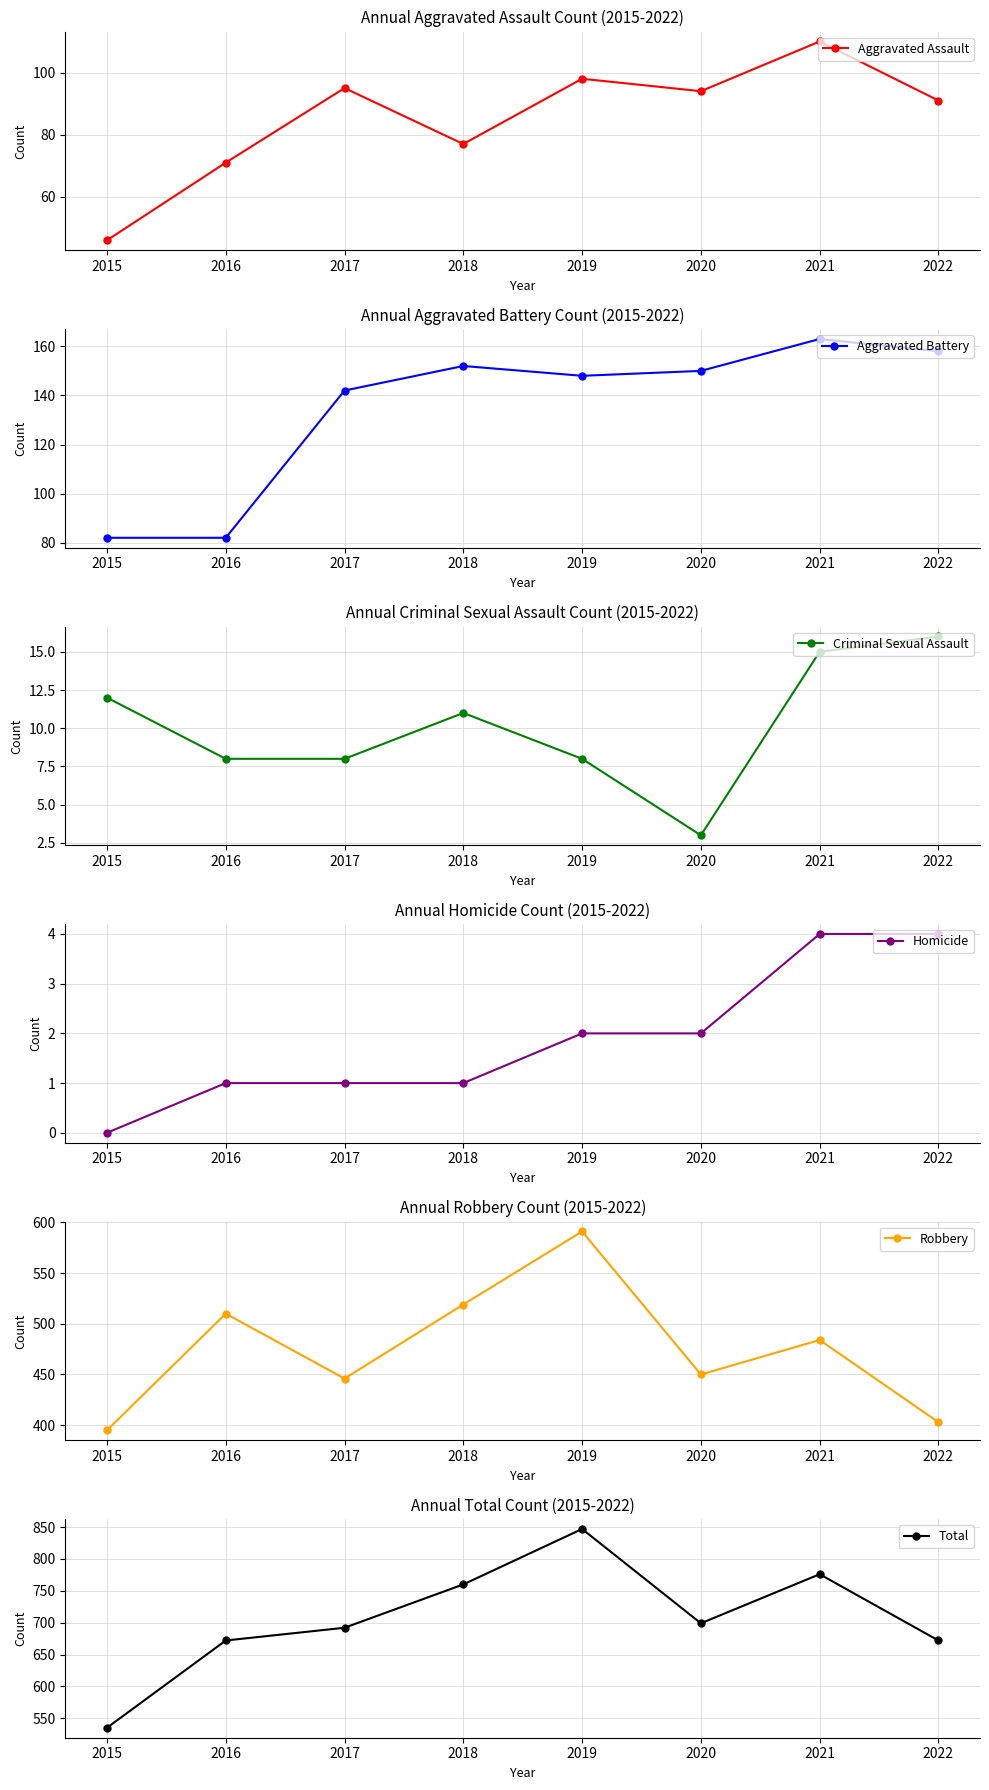

What is the sum of the Aggravated Battery values at 2021 and 2015?

245